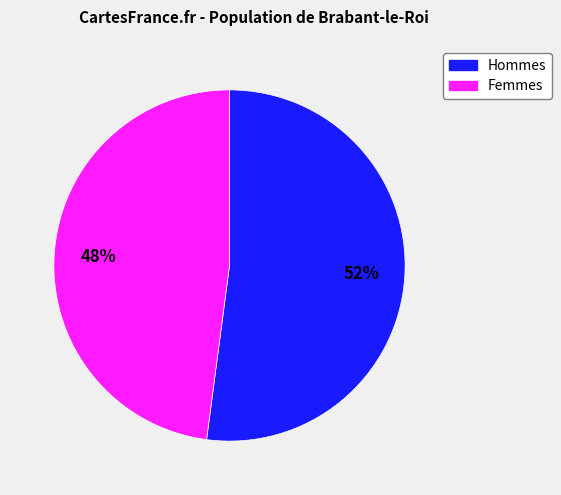

To the nearest percent, what is the average slice percentage?

50%